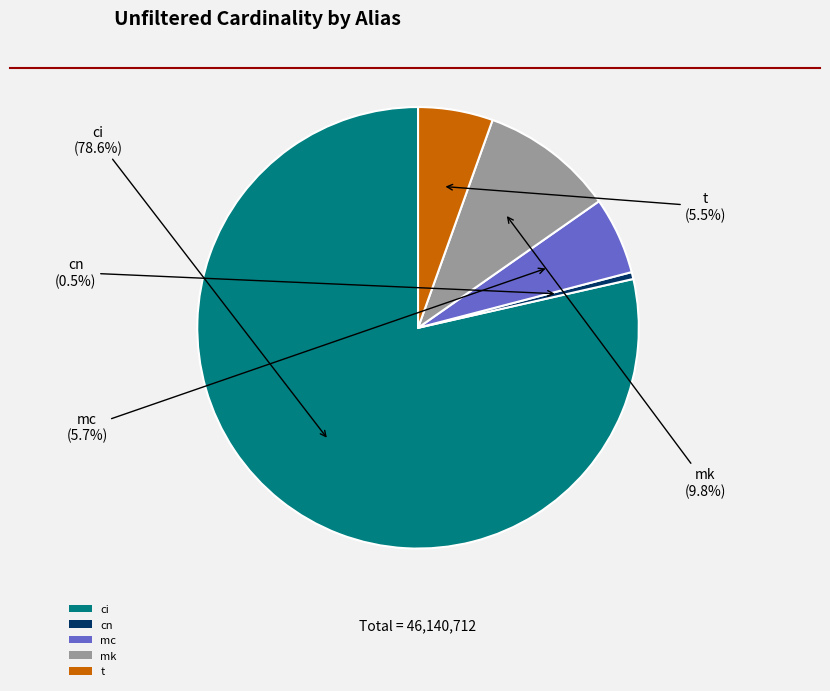

How much of the chart is everything except t?

94.5%